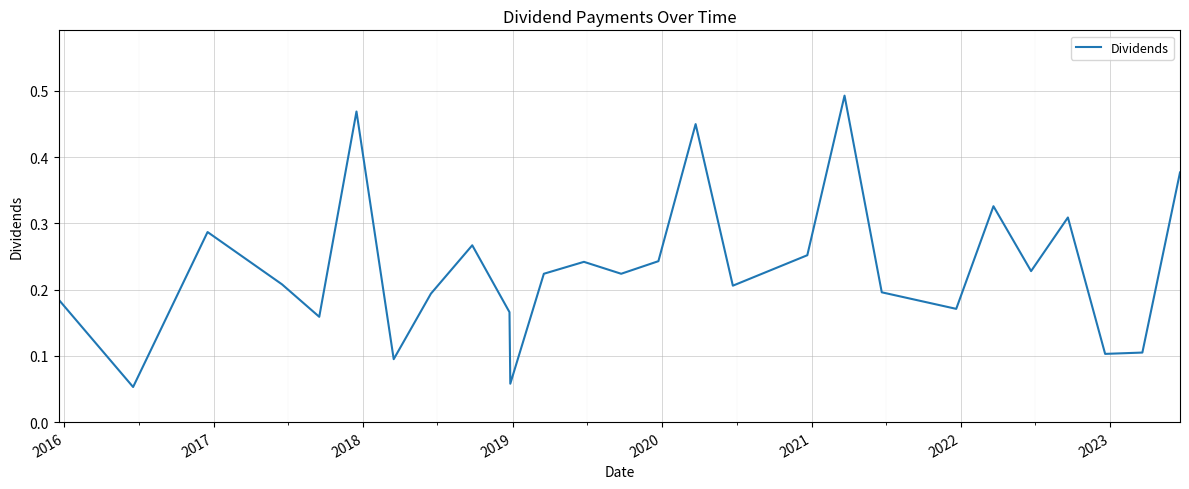

How many lines are shown in the chart?

1